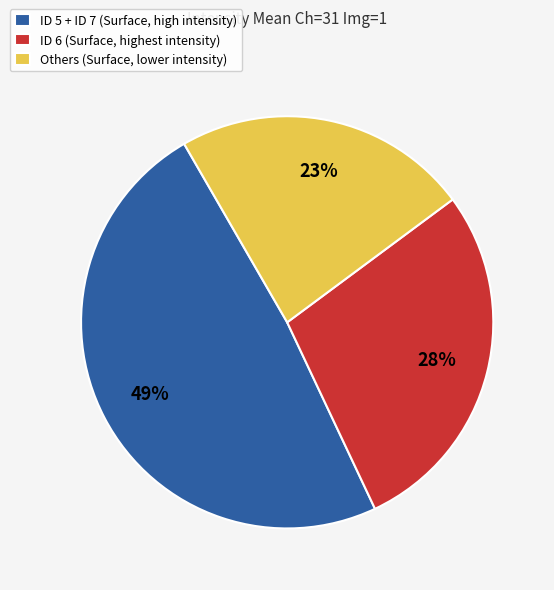

Is it true that ID 5 + ID 7 (Surface, high intensity) is 49% of the pie?

True